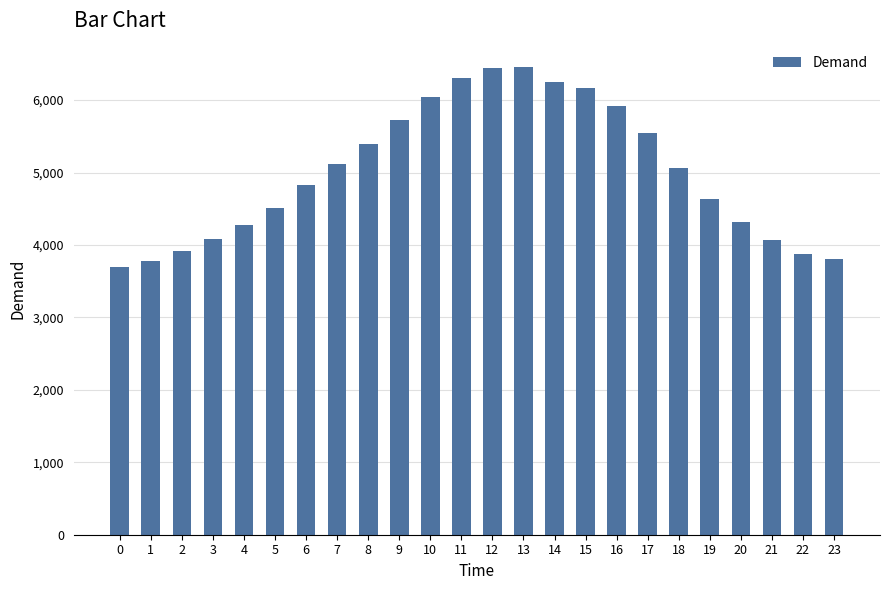

What is the value of the 20th bar from the left?

4629